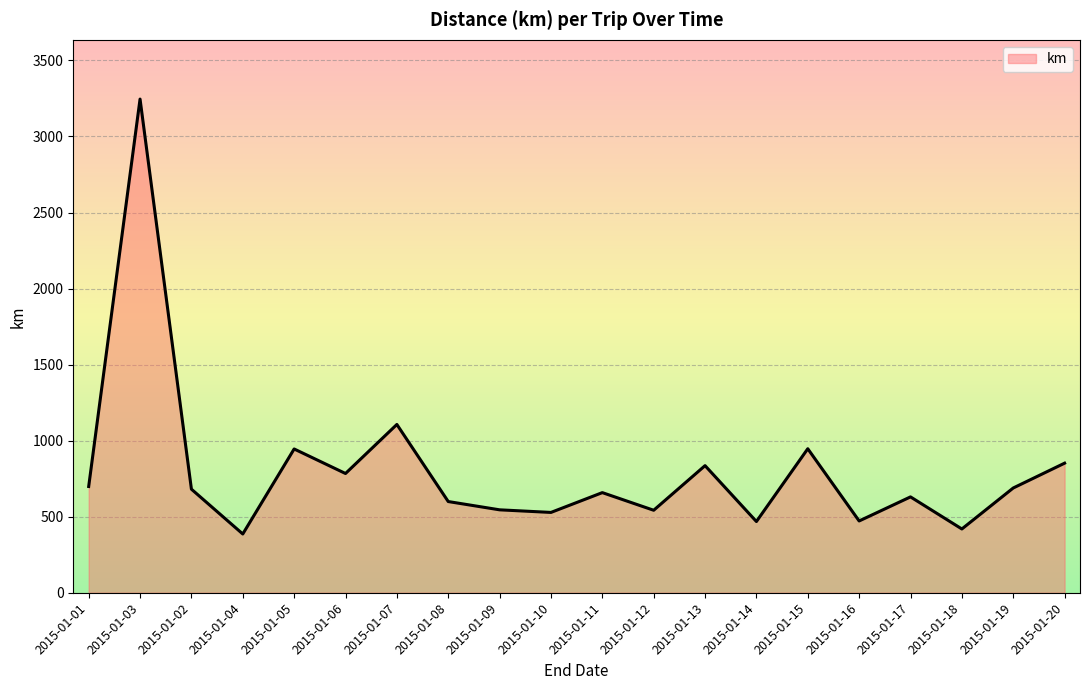

What is the minimum value shown in the chart?

386.3